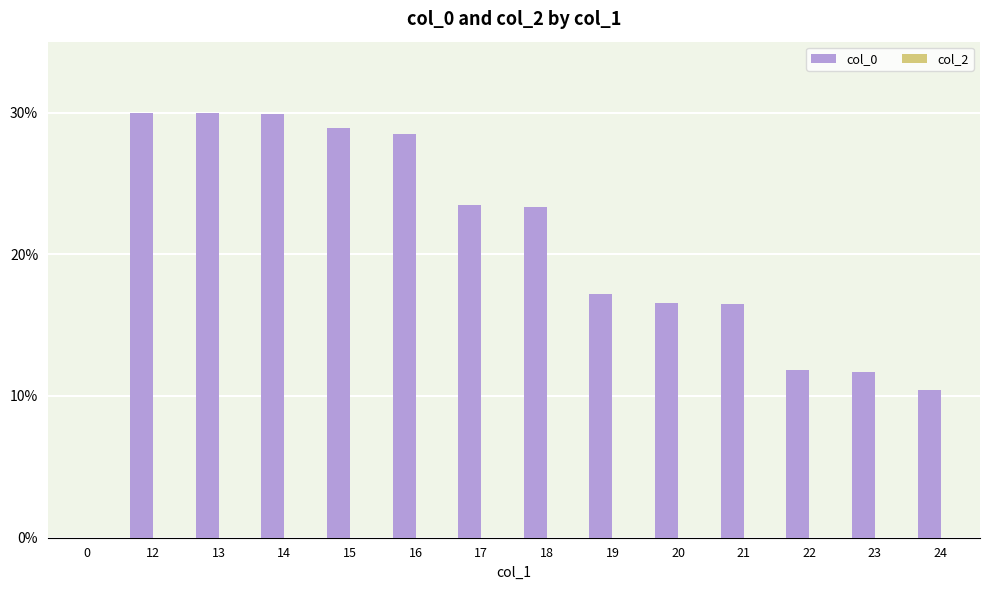

The chart shows a value of 51.6 at 14. True or false?

False